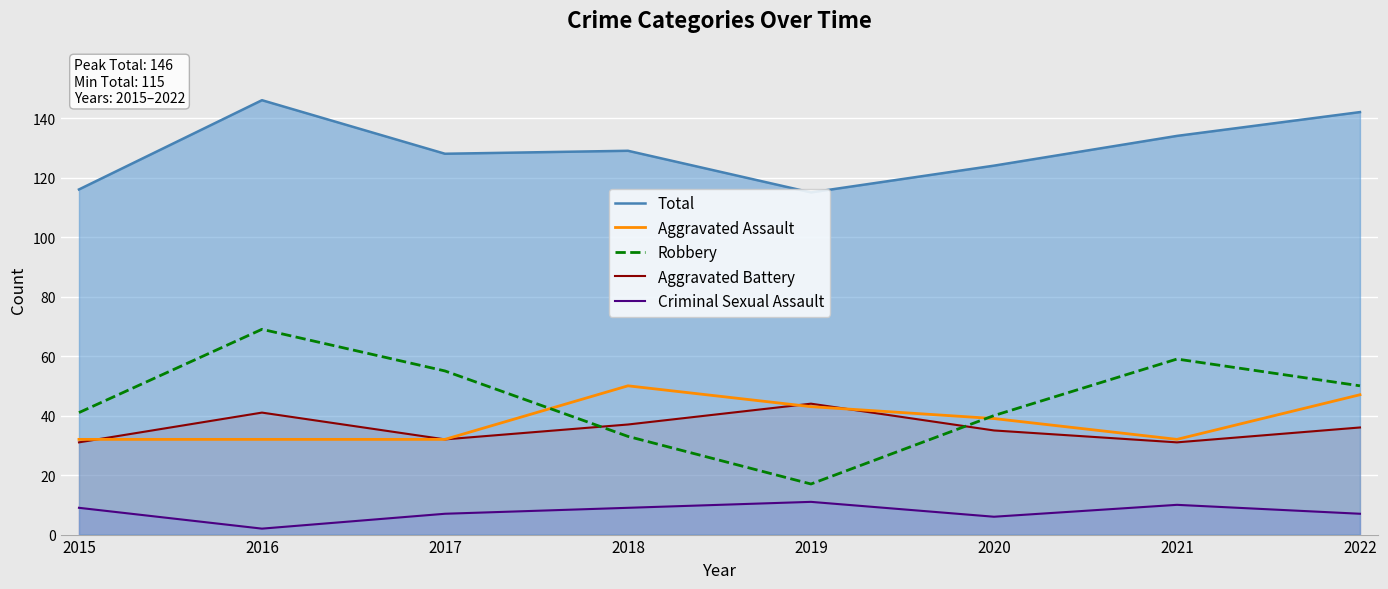

How many distinct data groups are displayed?

5